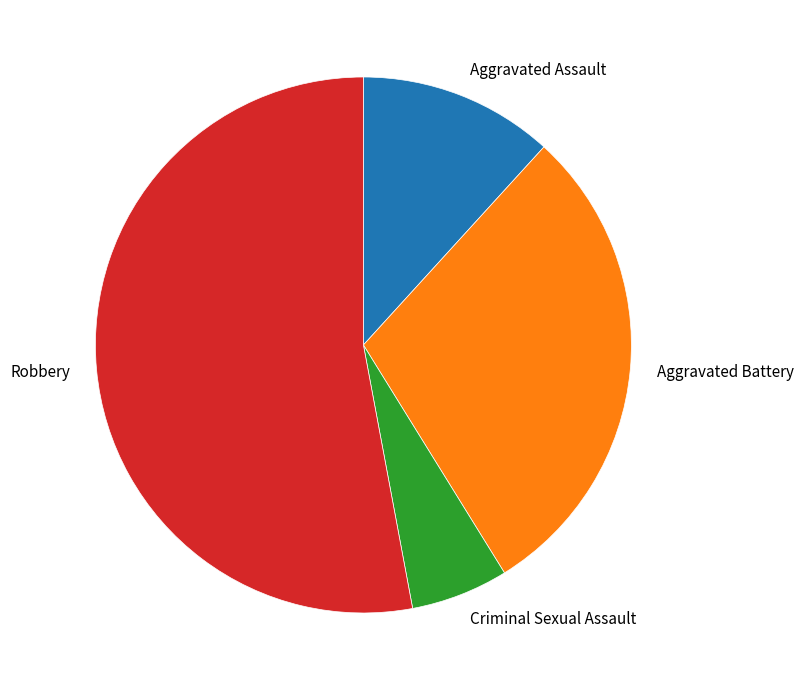

Does any single category account for the majority?

Yes